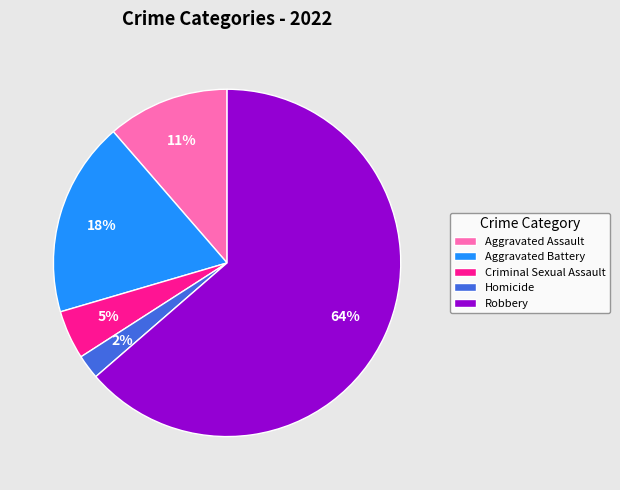

What is the majority slice?

Robbery